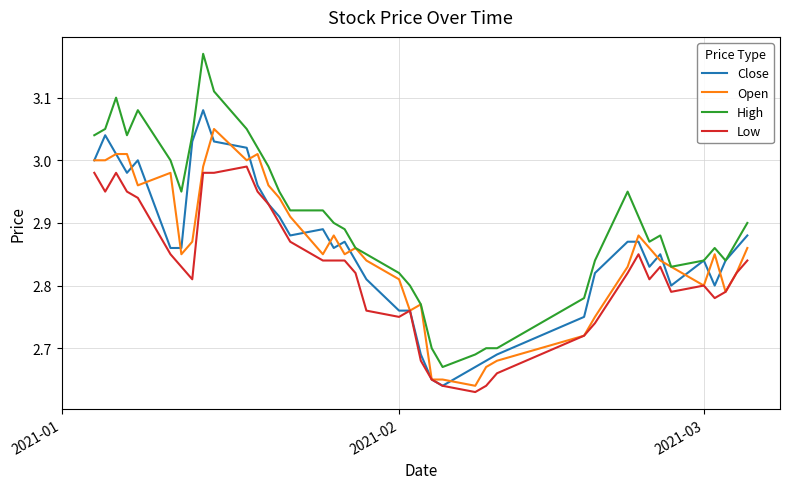

Which series has the largest range (max minus min)?

High